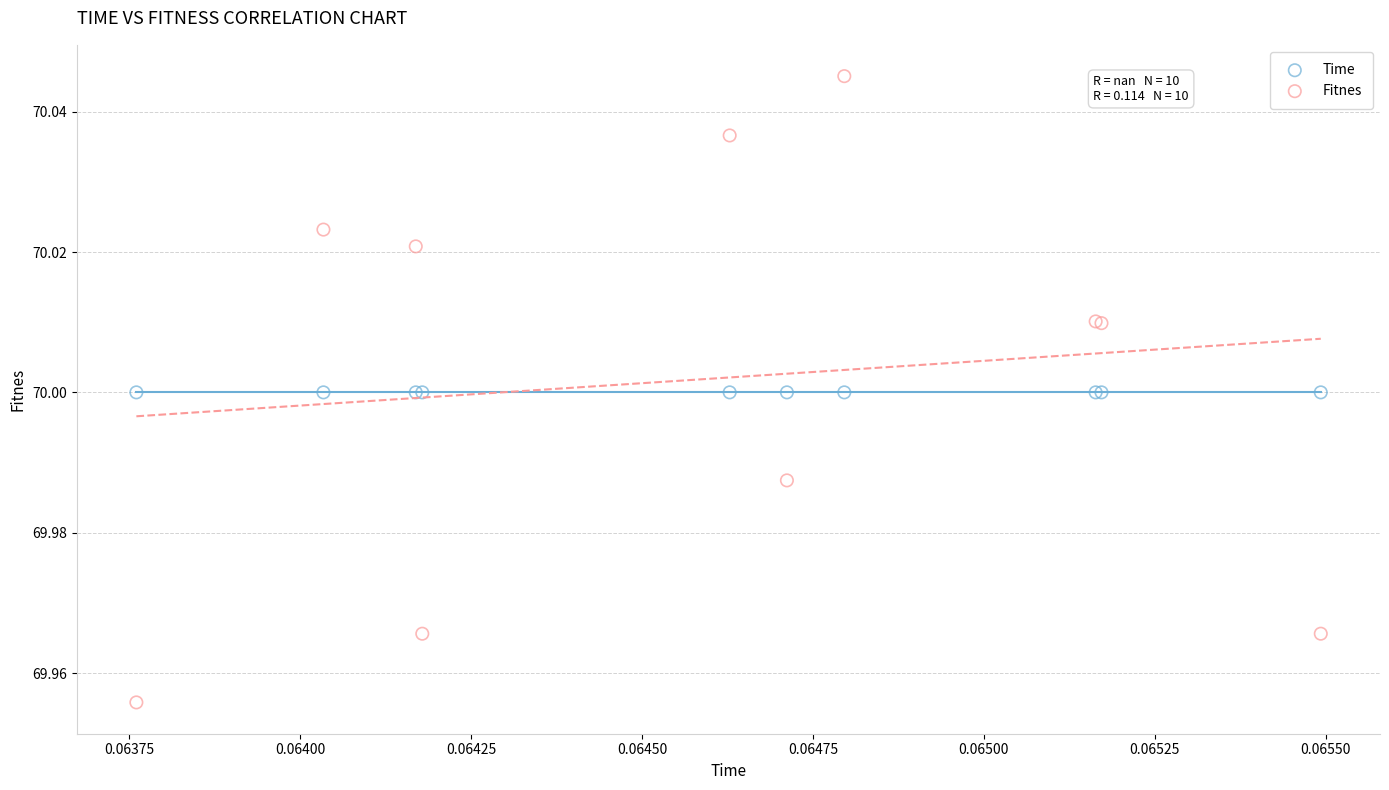

Which series reaches the maximum Y coordinate?

Fitnes